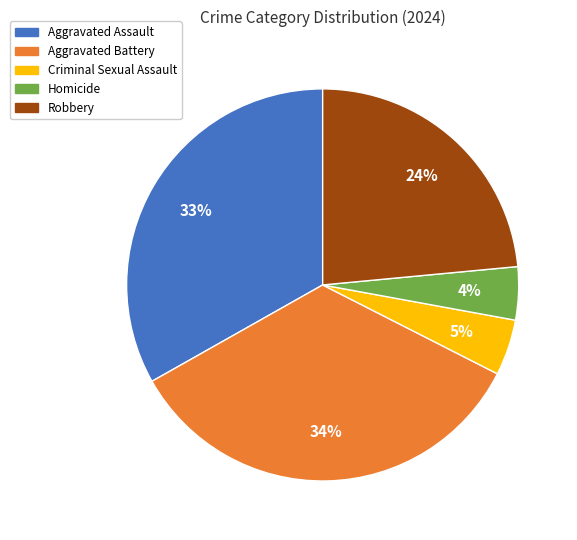

Does Aggravated Assault represent more than half of the total?

No